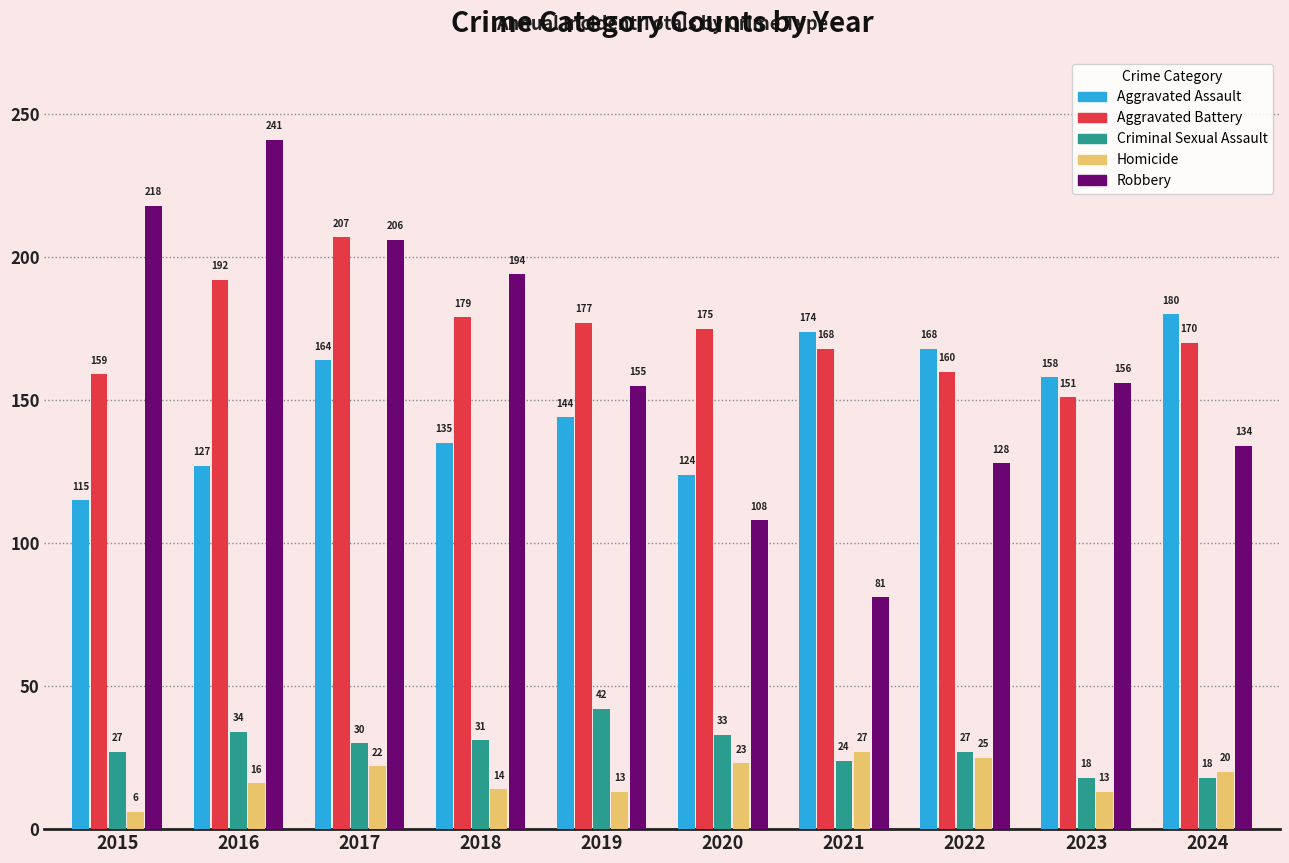

Between 2021 and 2024, which series saw the biggest shift?

Robbery